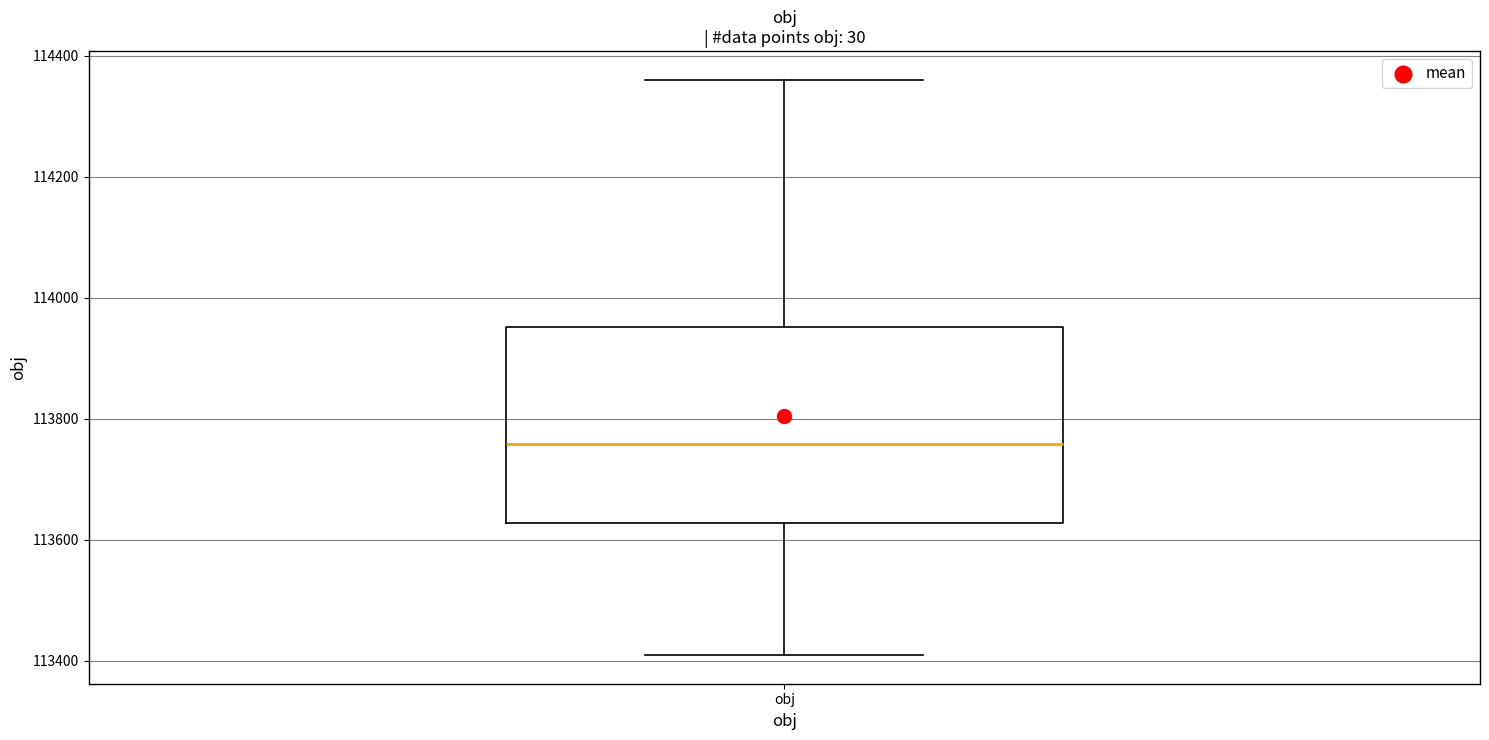

Read this box plot against the y-axis: the position of the median line, the range covered by the box, and the ends of both whiskers. The values are not printed on the chart, so give them approximately, as read against the axis.

median 113760, box 113620 to 113960, whiskers 113400 to 114360